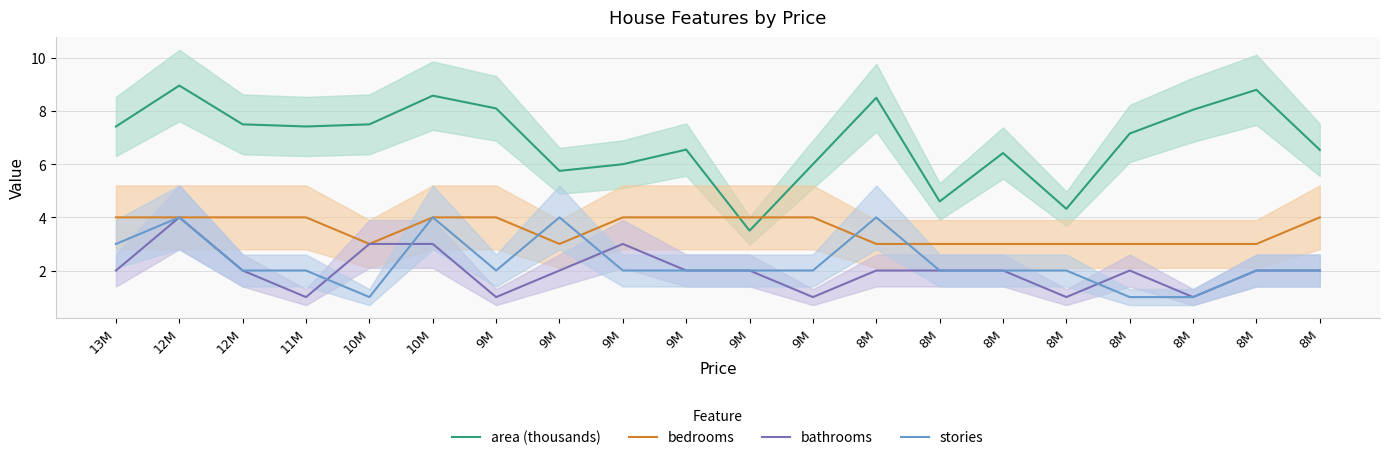

What is the difference between the maximum and minimum values in the bedrooms series?

1.0